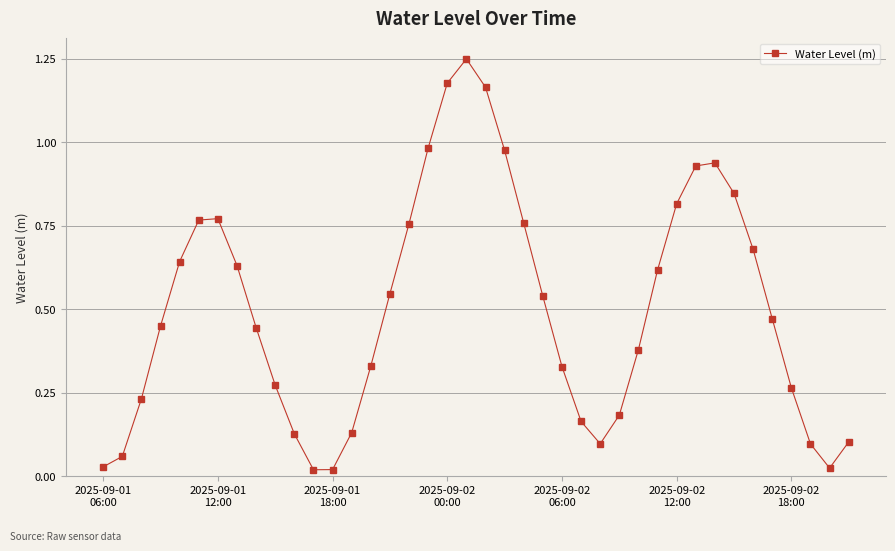

How many points are lower than both their immediate neighbors (excluding endpoints)?

3